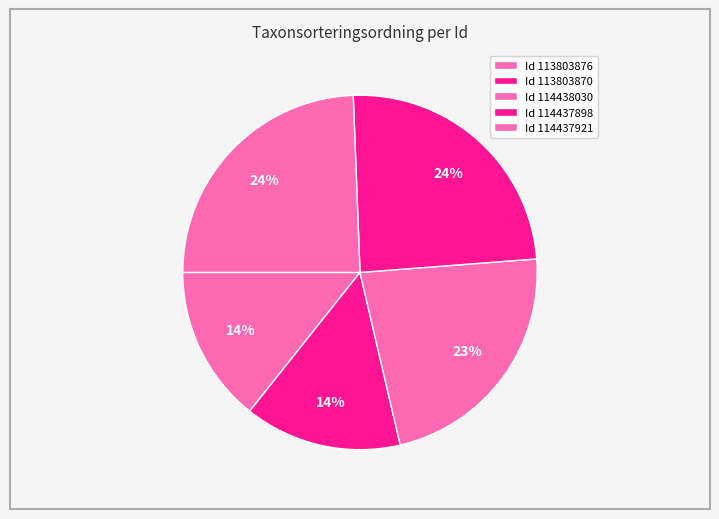

How many segments does this pie chart have?

5